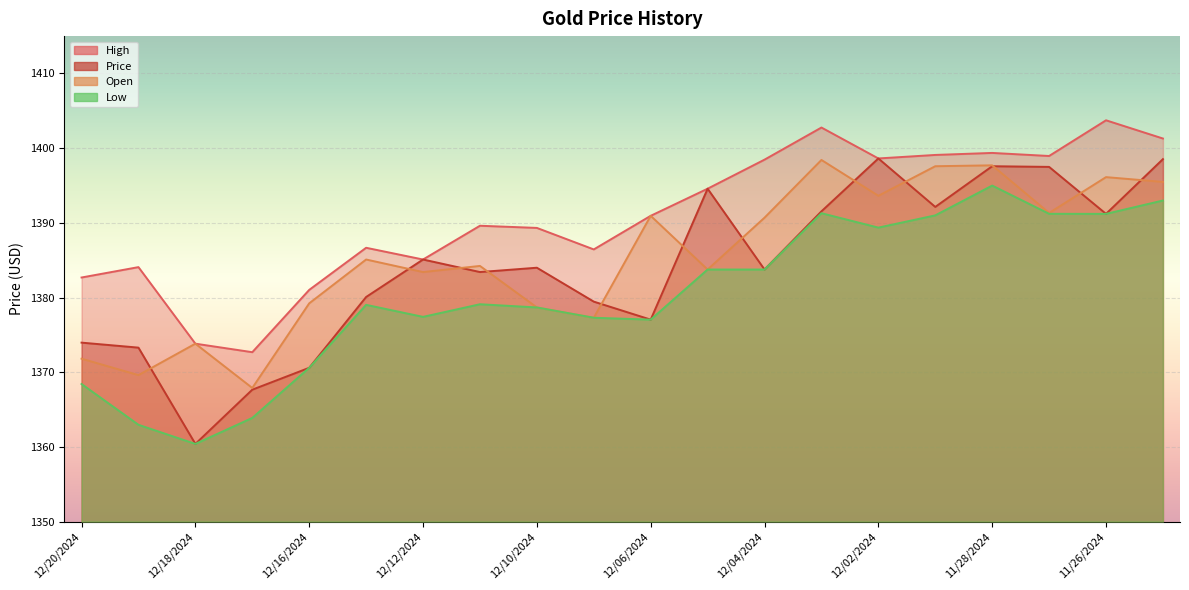

Where is Open nearest to the value 1383?

12/12/2024